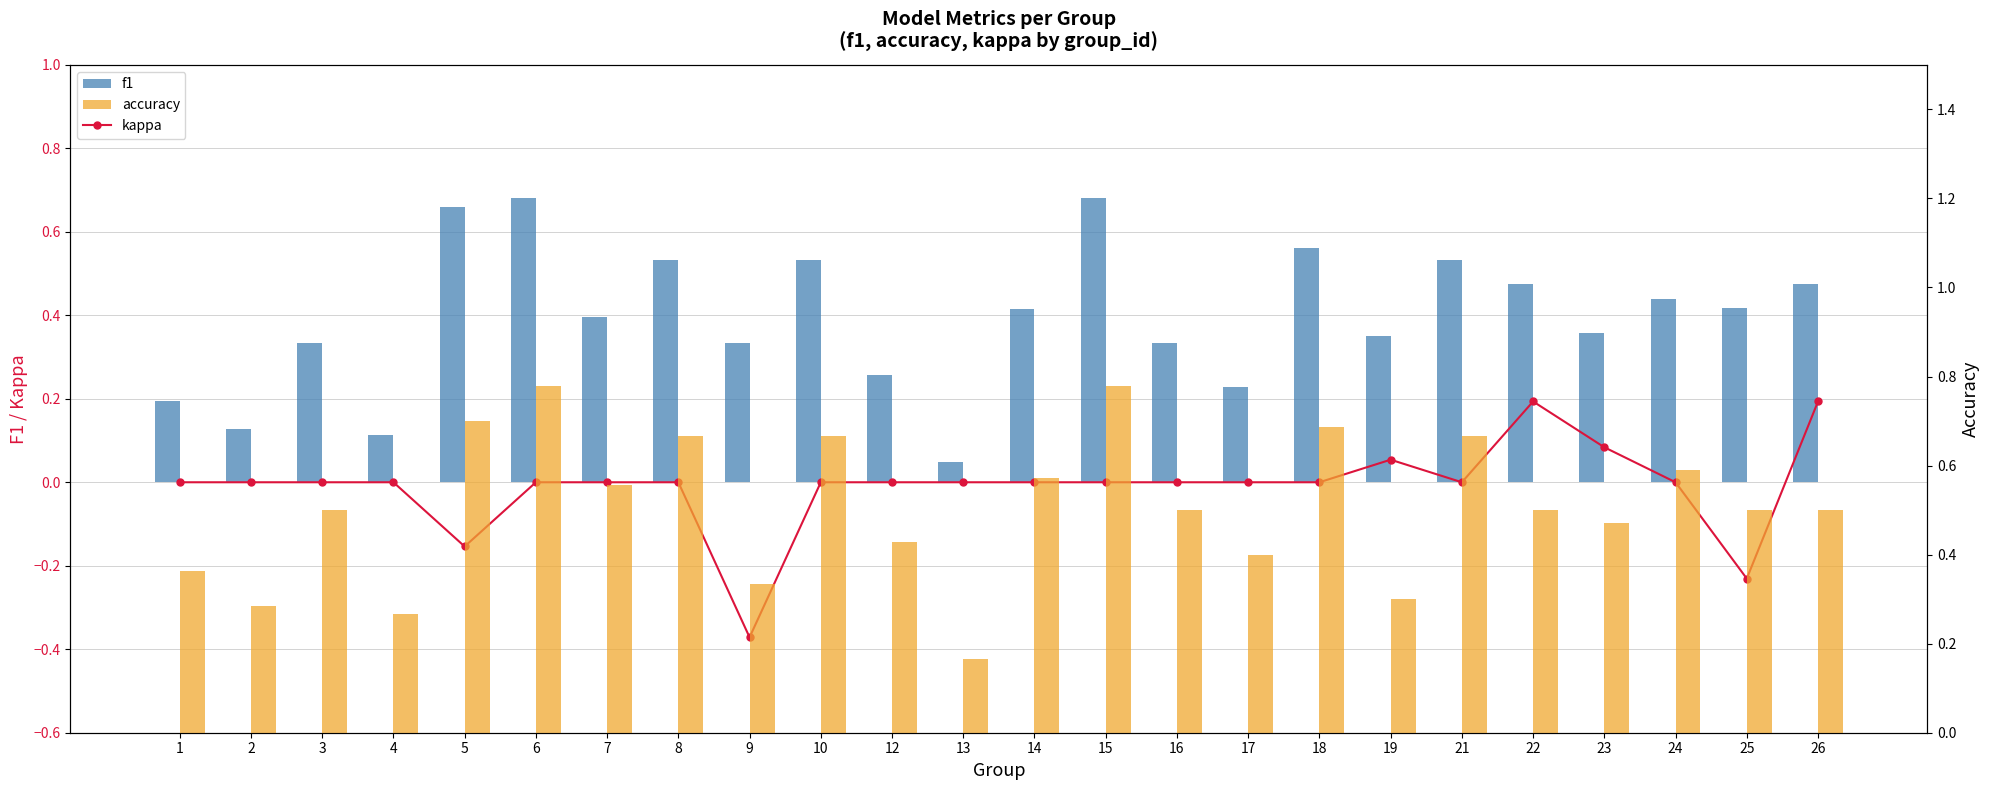

Reading left to right, what are all the values shown in this chart?

kappa: 0.0	0.0	0.0	0.0	-0.2	0.0	0.0	0.0	-0.4	0.0	0.0	0.0	0.0	0.0	0.0	0.0	0.0	0.1	0.0	0.2	0.1	0.0	-0.2	0.2
f1: 0.2	0.1	0.3	0.1	0.7	0.7	0.4	0.5	0.3	0.5	0.3	0.0	0.4	0.7	0.3	0.2	0.6	0.3	0.5	0.5	0.4	0.4	0.4	0.5
accuracy: 0.4	0.3	0.5	0.3	0.7	0.8	0.6	0.7	0.3	0.7	0.4	0.2	0.6	0.8	0.5	0.4	0.7	0.3	0.7	0.5	0.5	0.6	0.5	0.5